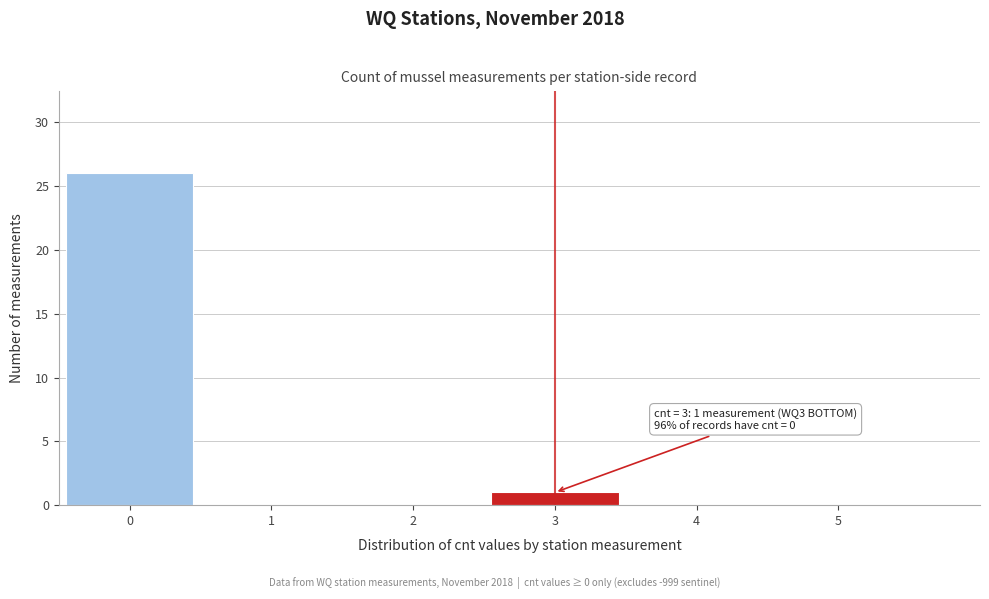

Reading right to left, what are all the values shown in this chart?

5=0	4=0	3=1	2=0	1=0	0=26